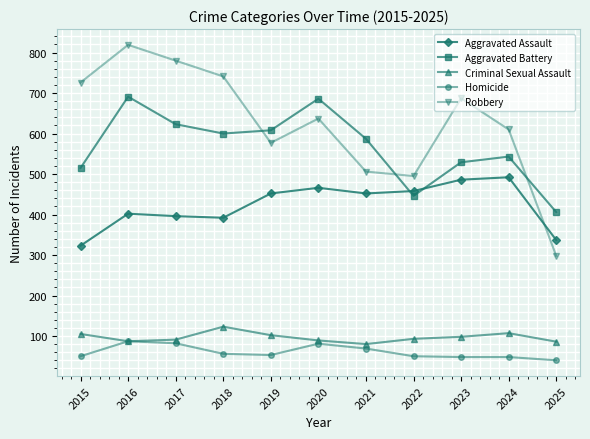

Which series has the largest range (max minus min)?

Robbery